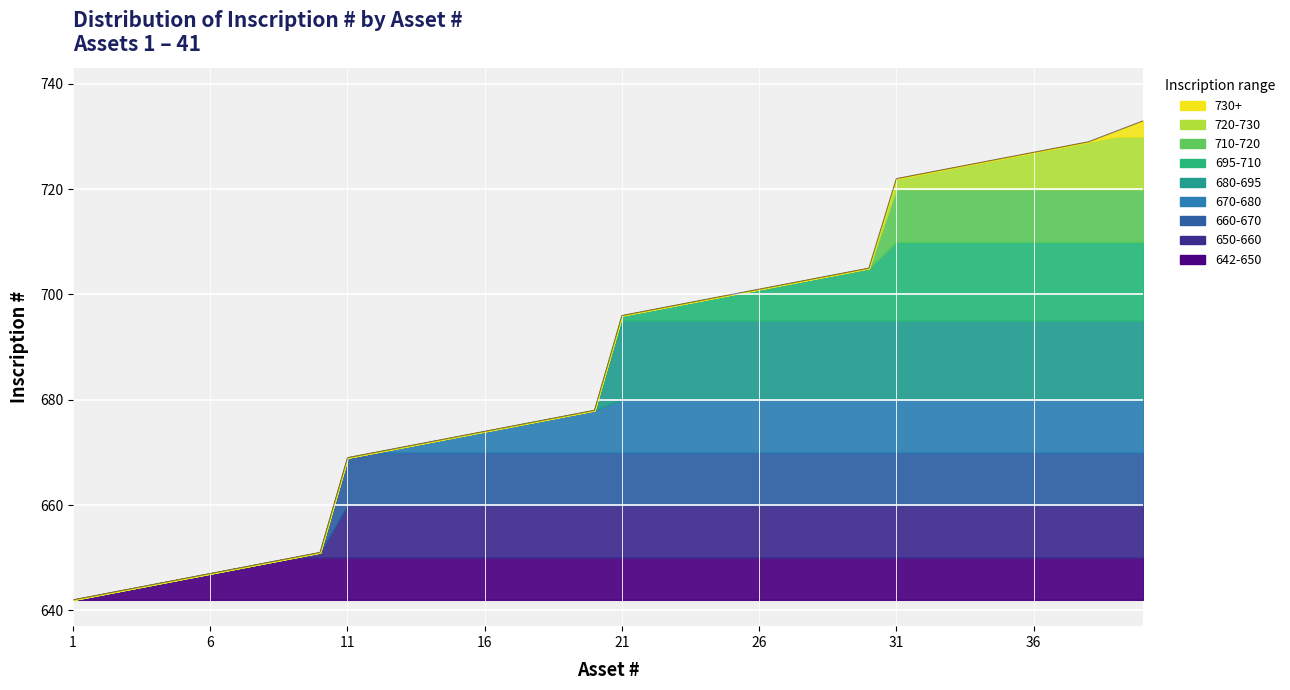

What is the minimum value shown in the chart?

642